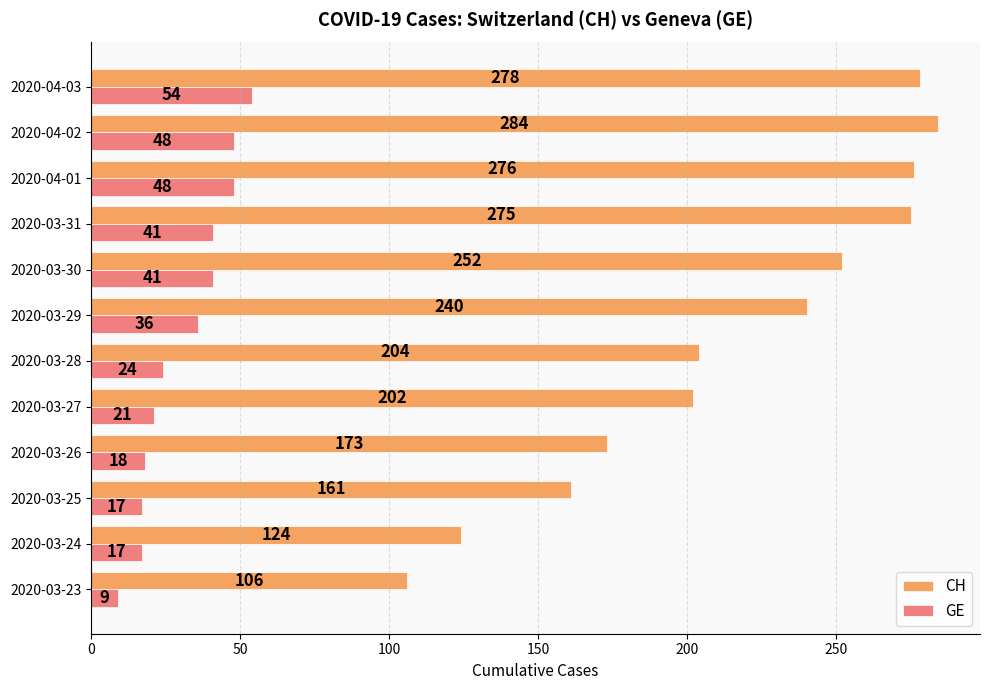

What is the spread (max minus min) of values at 2020-03-28?

180